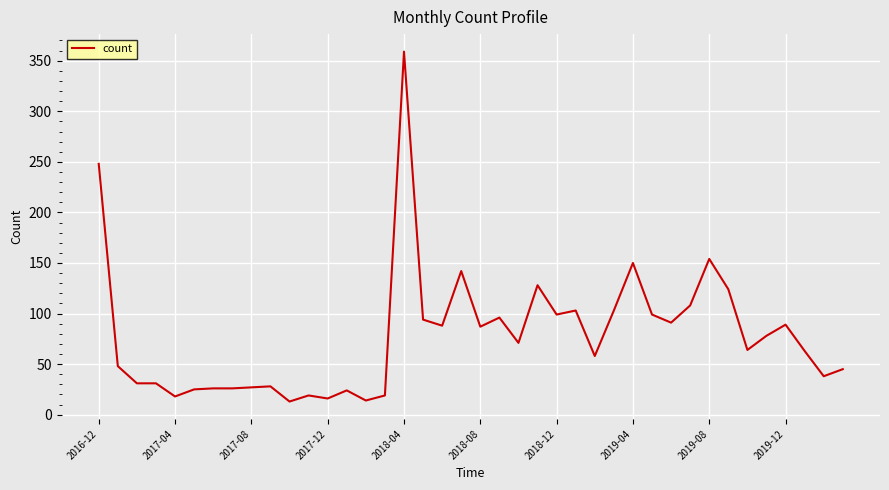

What is the maximum value shown in the chart?

359